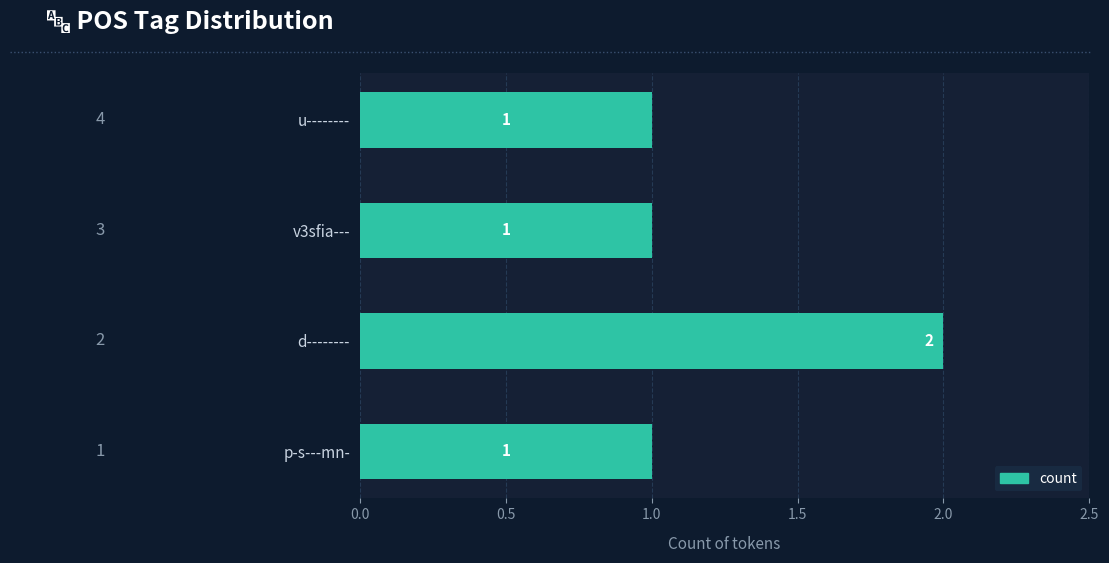

Reading bottom to top, extract all data points from this chart.

p-s---mn-=1	d--------=2	v3sfia---=1	u--------=1